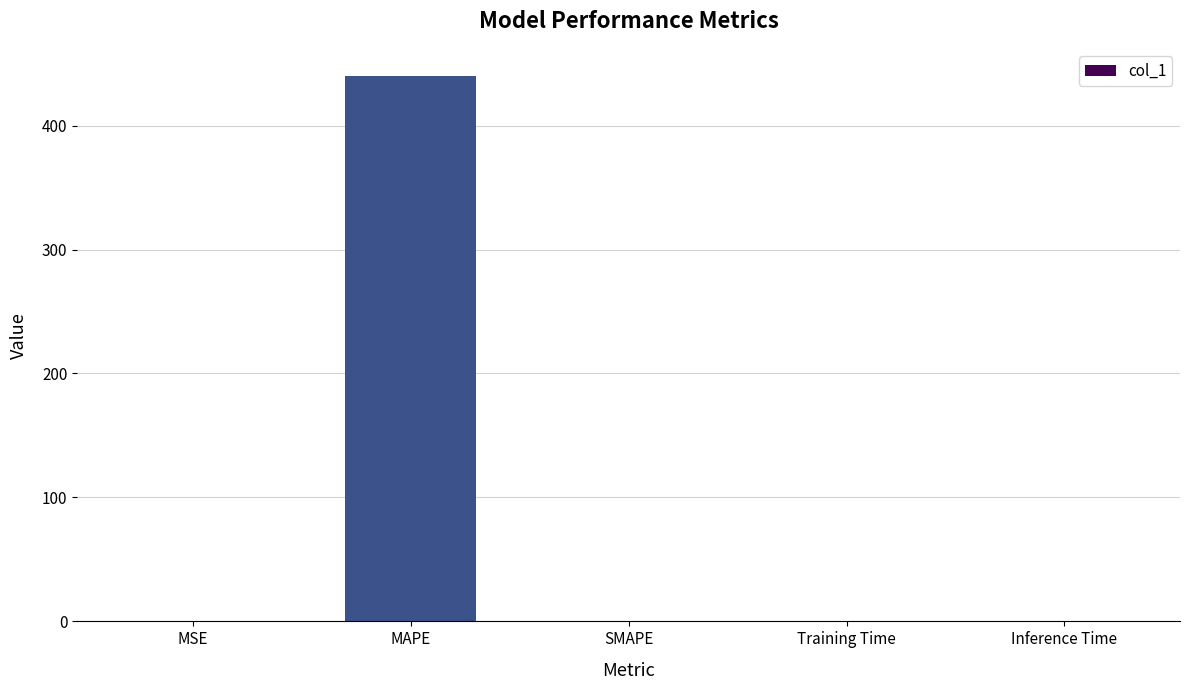

The chart shows a value of 0.0 at Training Time. True or false?

True